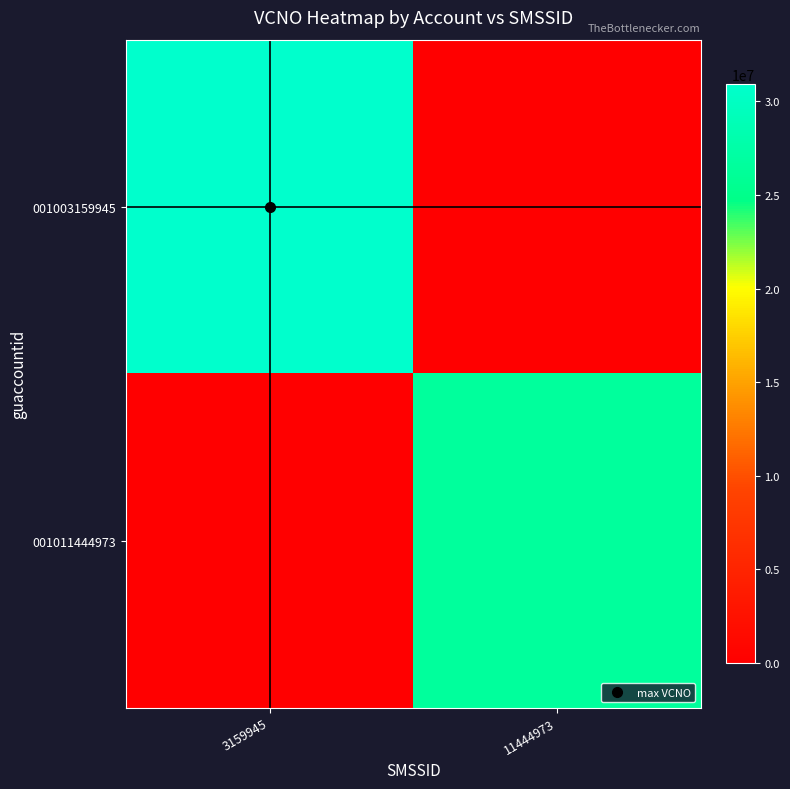

Which series changed the most between 3159945 and 11444973?

001003159945